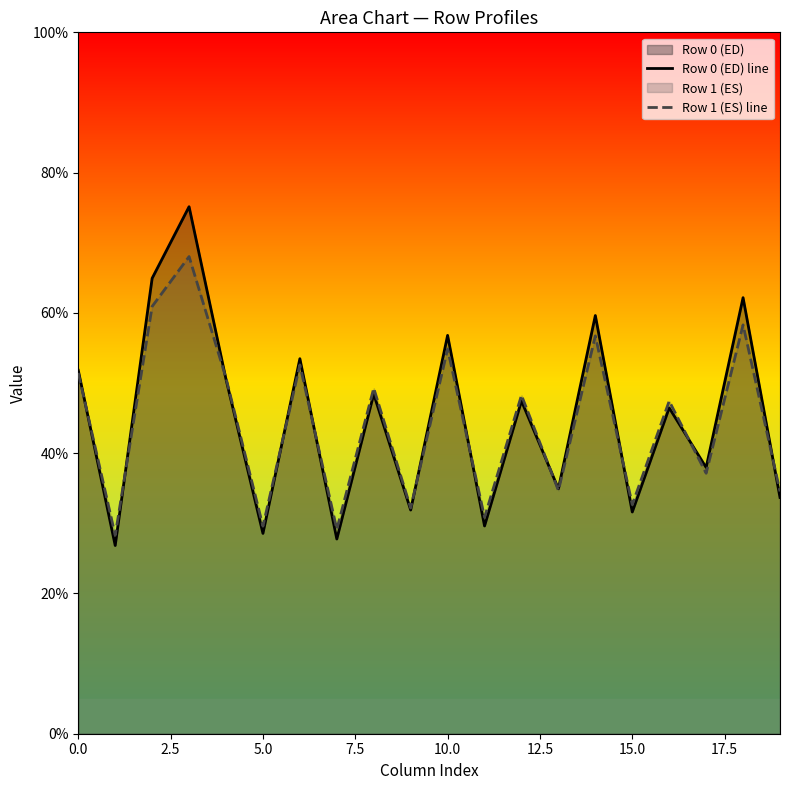

Which series has the largest range (max minus min)?

Row 0 (ED) line